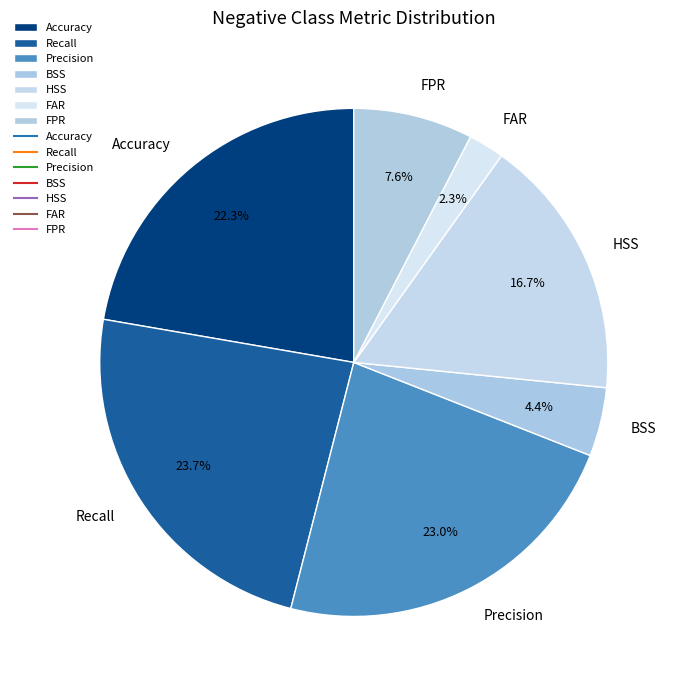

To the nearest percent, what percentage of the pie is FPR?

8%